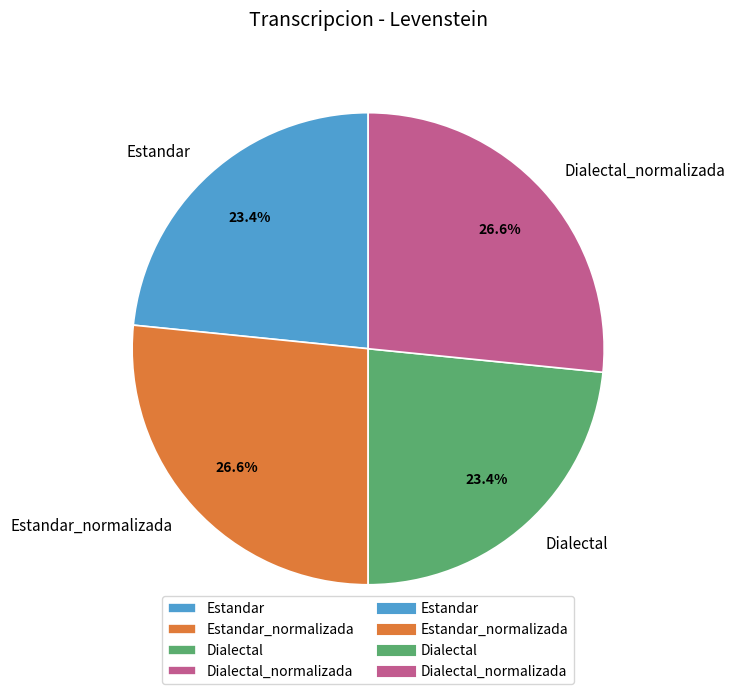

The Dialectal_normalizada slice represents 14% of the pie. True or false?

False